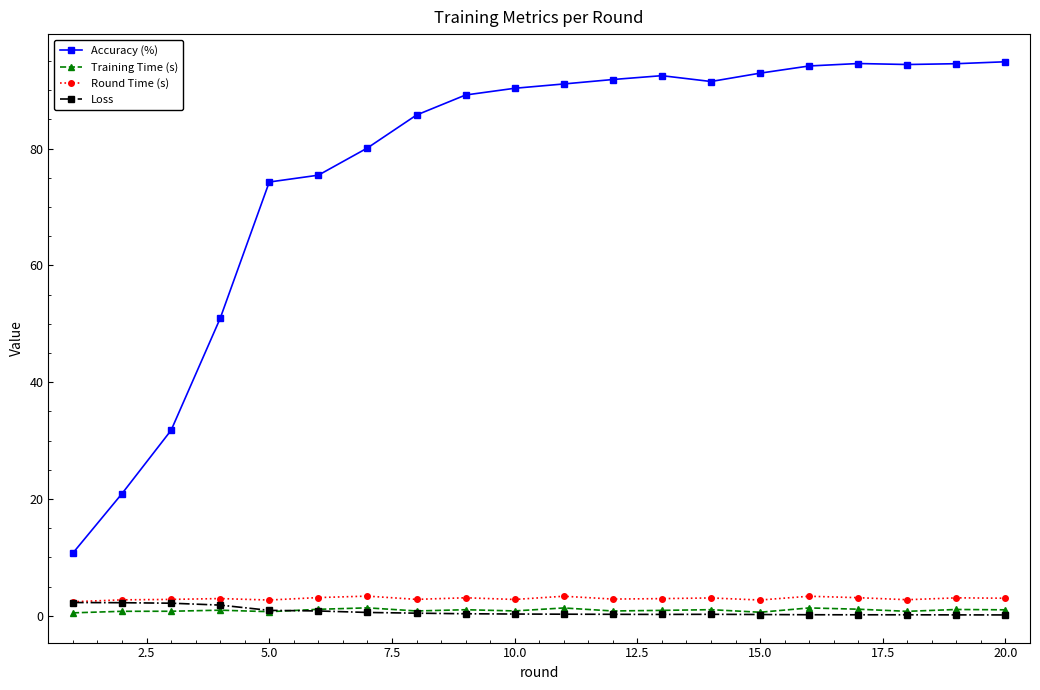

Which series has the largest total across all categories?

Accuracy (%)